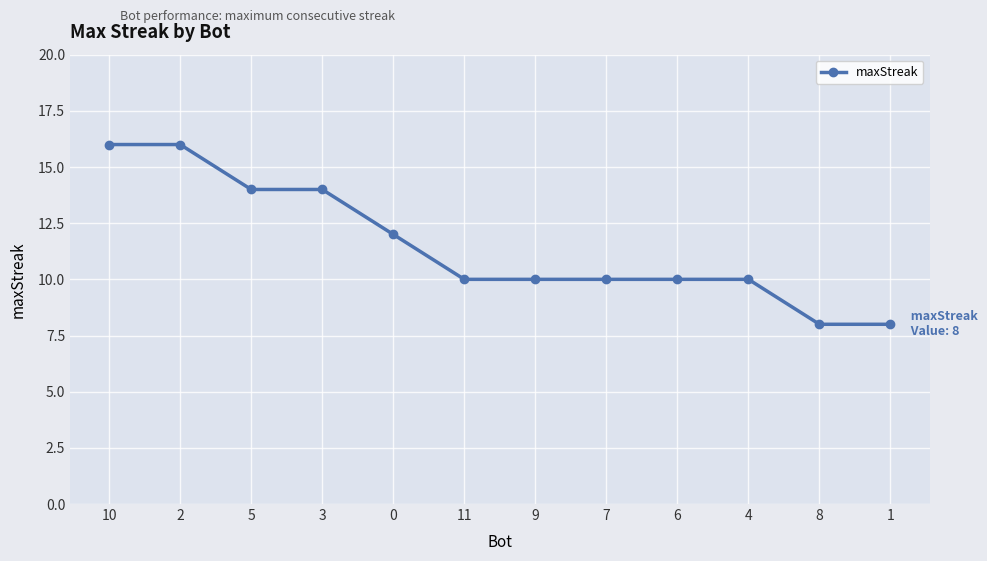

Count the values in the range 10 to 14.

8